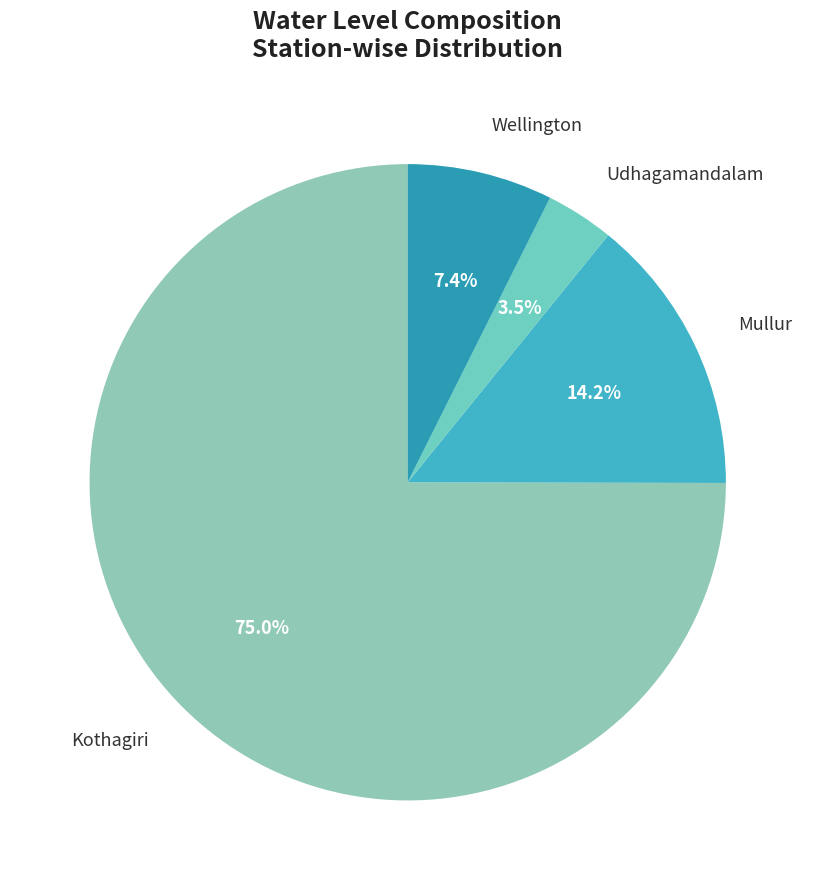

To the nearest percent, what is the difference between the largest and smallest slice percentages?

71%